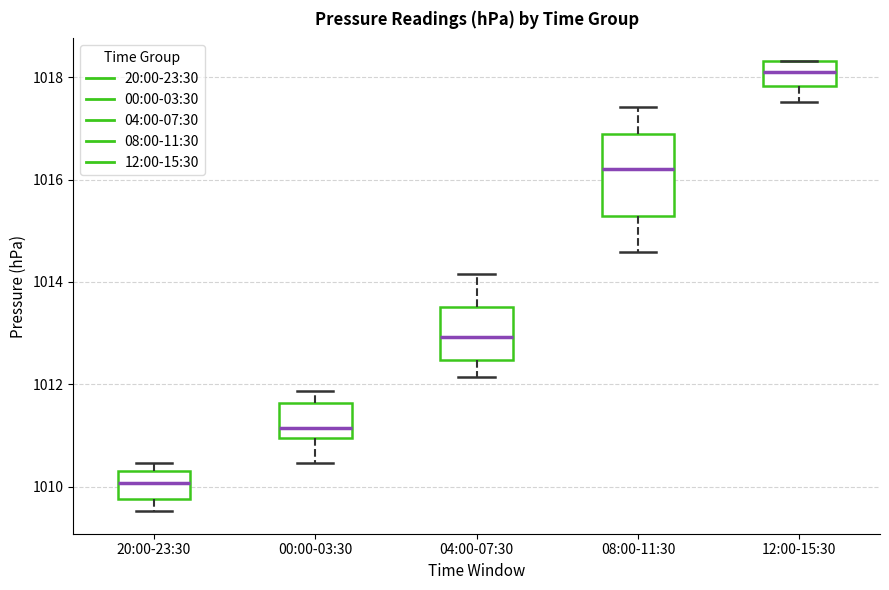

Which box's median line is the highest?

12:00-15:30